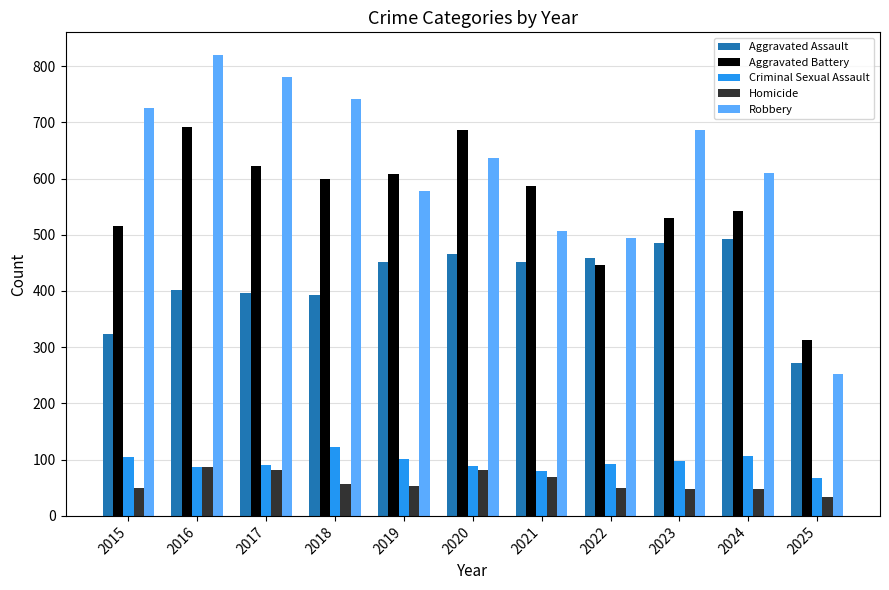

The Robbery series shows 848 at 2019. True or false?

False